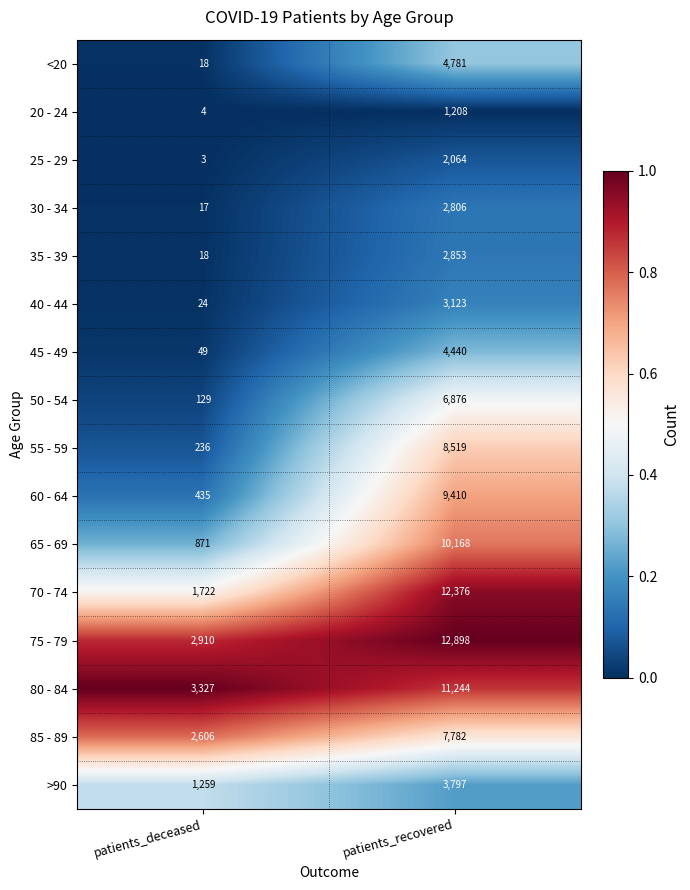

What is the spread (max minus min) of values at patients_deceased?

3324